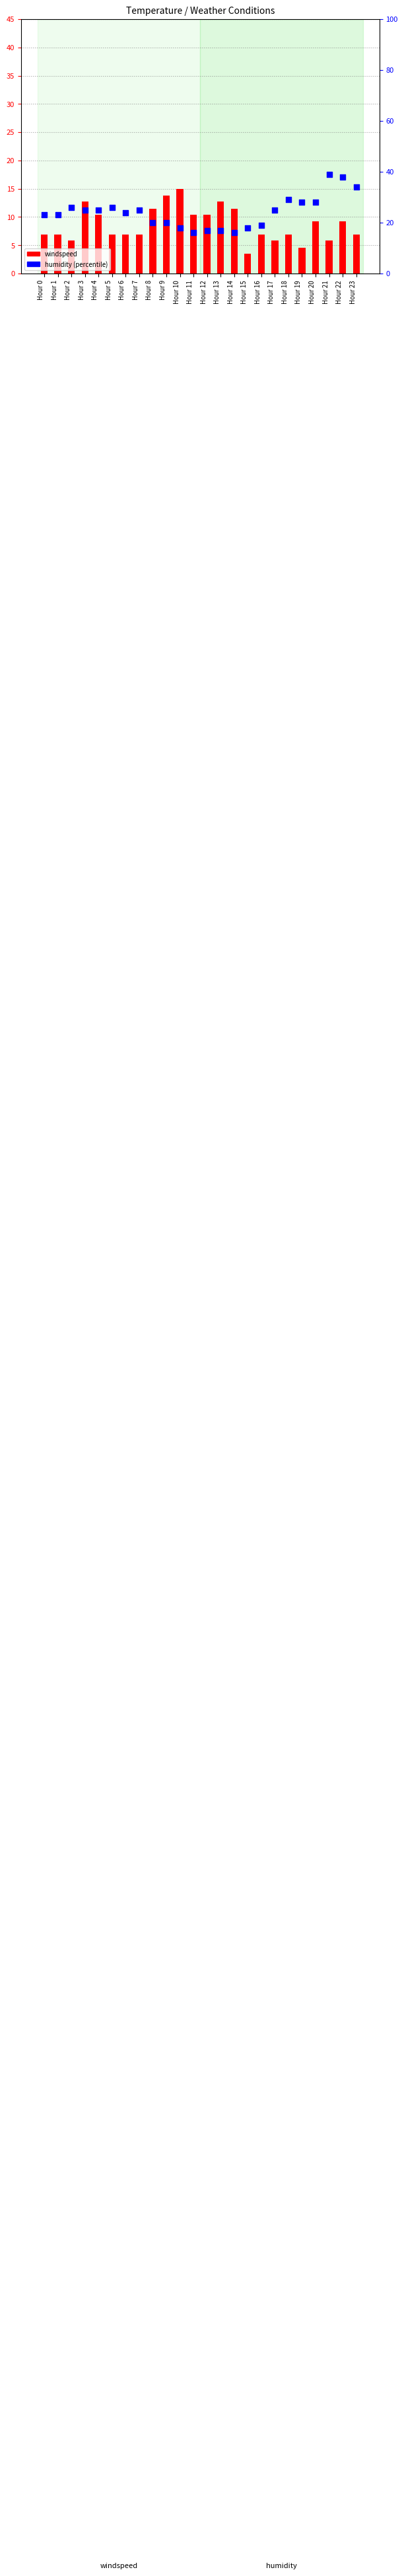

Which series has the widest spread of Y values?

humidity